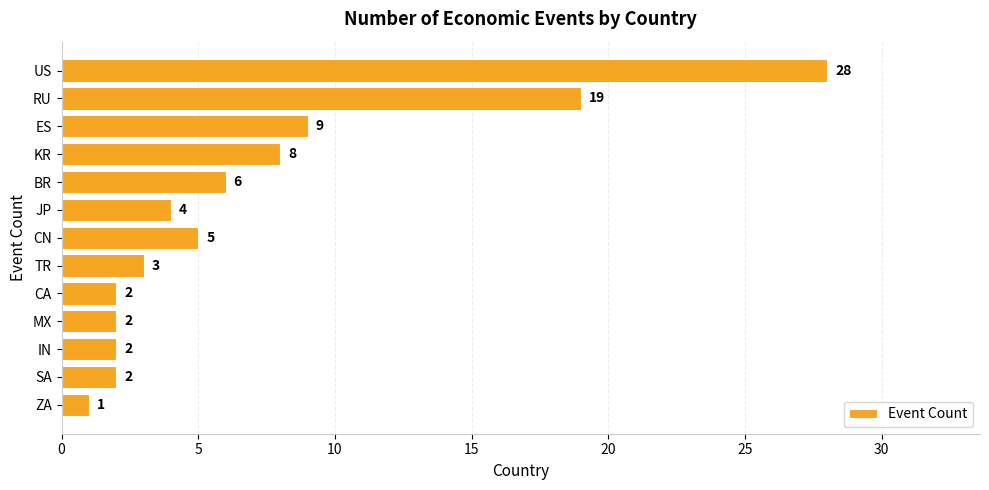

What is the change in value from BR to TR?

-3